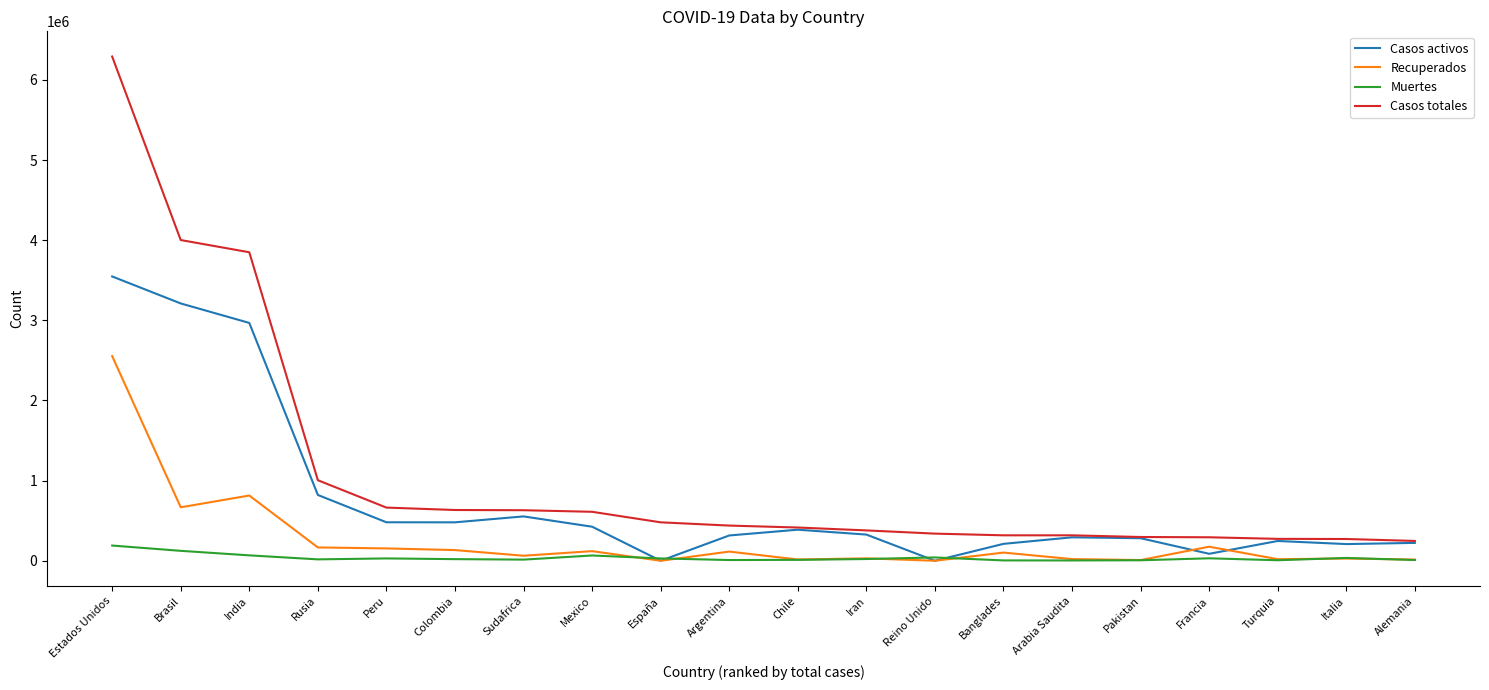

What is the sum of the Recuperados values at Francia and Peru?

329376